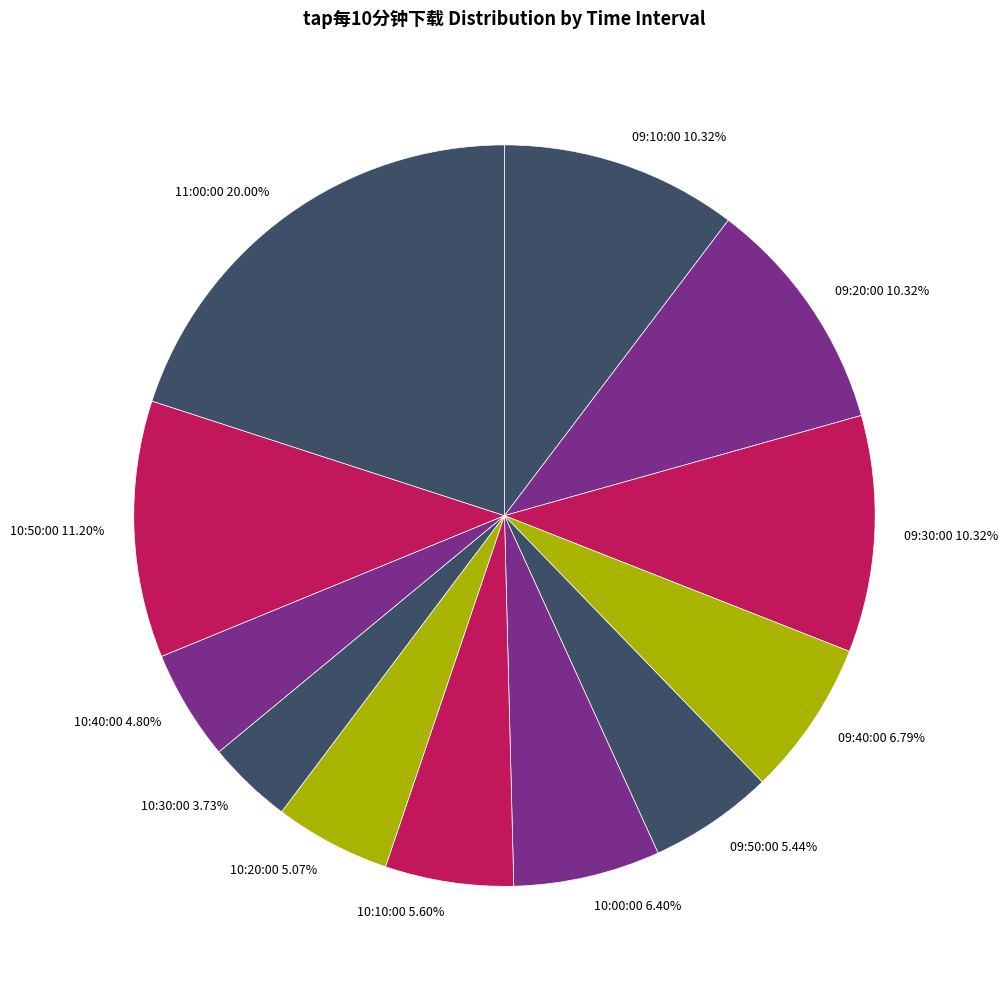

Combined, what portion of the pie is 10:50:00 and 10:10:00?

16.8%